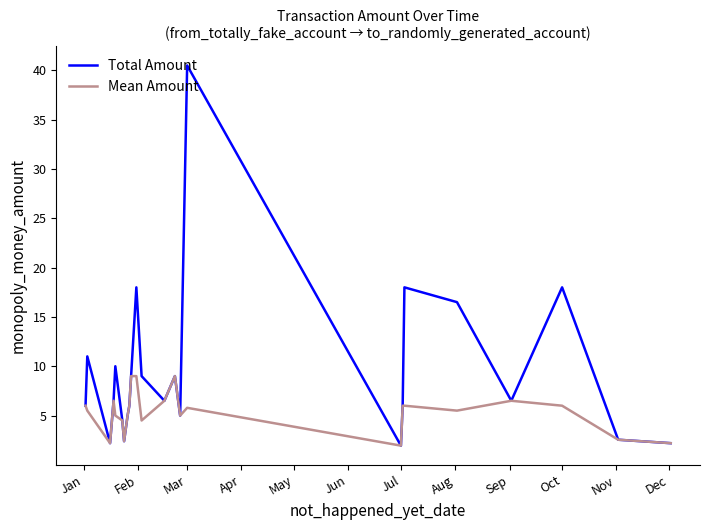

What is the maximum value for Mean Amount?

9.0